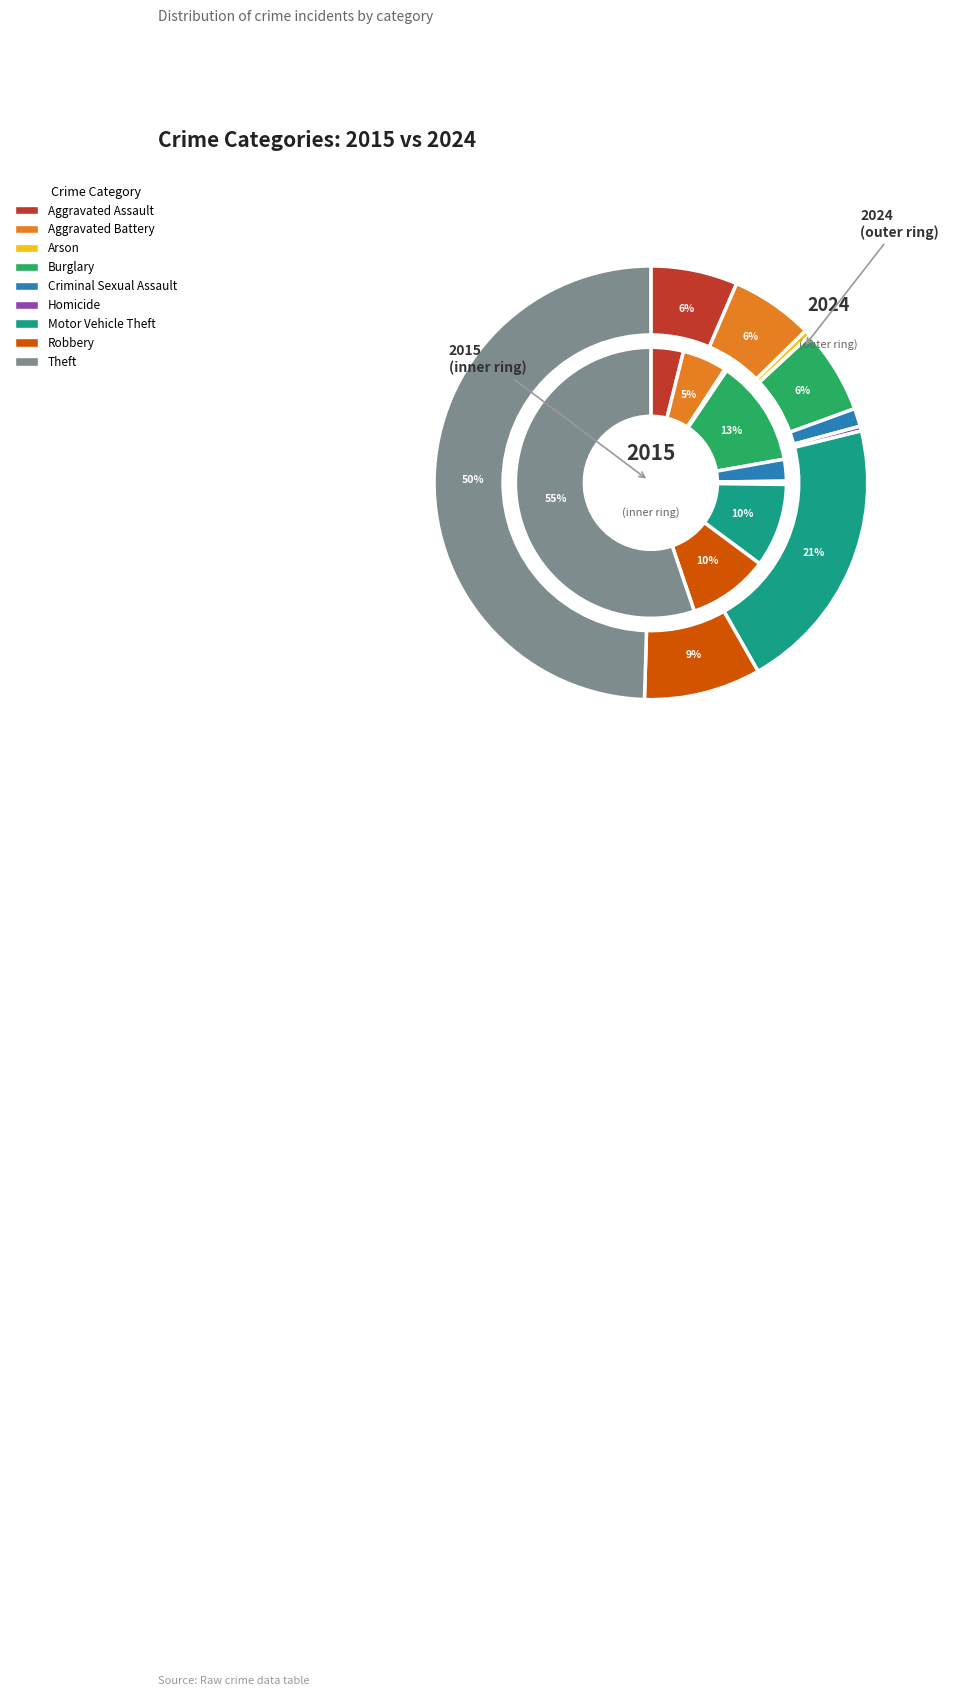

How many slices are in this pie chart?

9